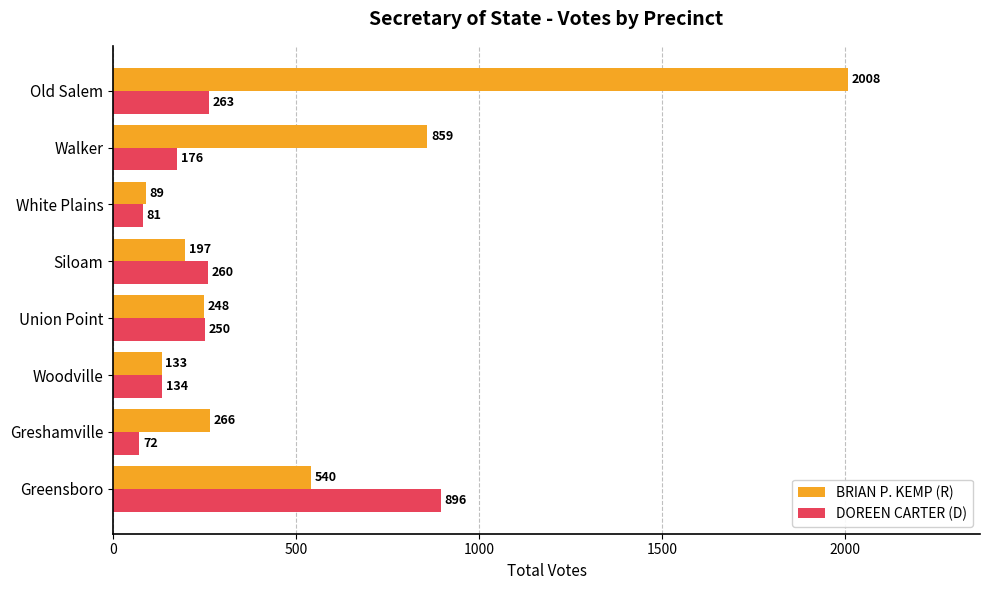

Which category has the highest value across all series?

Old Salem